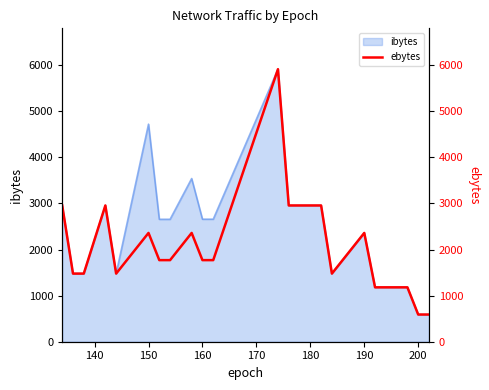

The value of ibytes at 150 is 6359. True or false?

False